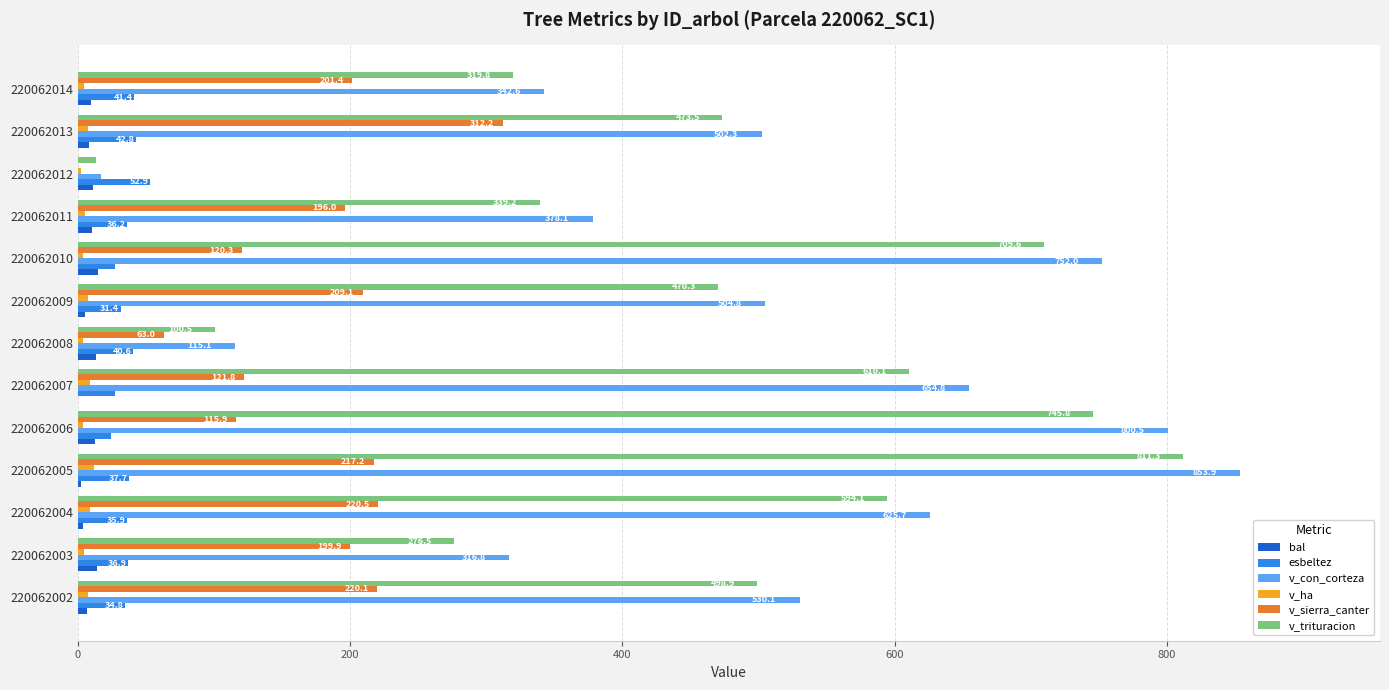

What is the sum of all esbeltez values?

469.4